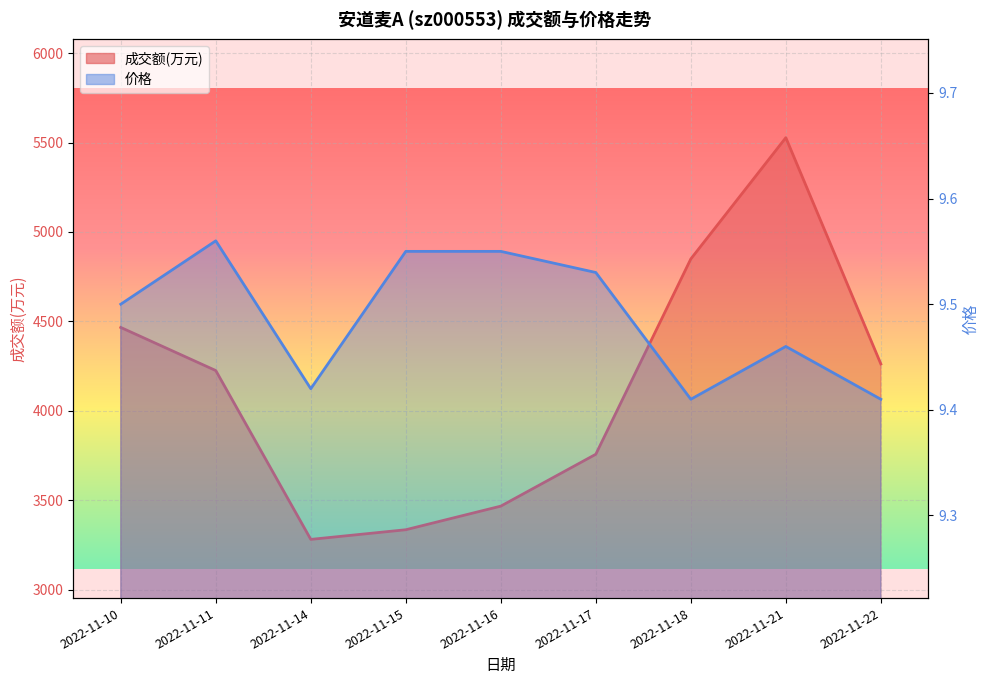

Reading left to right, transcribe all the data shown in this chart.

成交额(万元): 4466.0	4225.0	3281.0	3335.0	3467.0	3757.0	4849.0	5527.0	4262.0
价格: 9.5	9.6	9.4	9.6	9.6	9.5	9.4	9.5	9.4